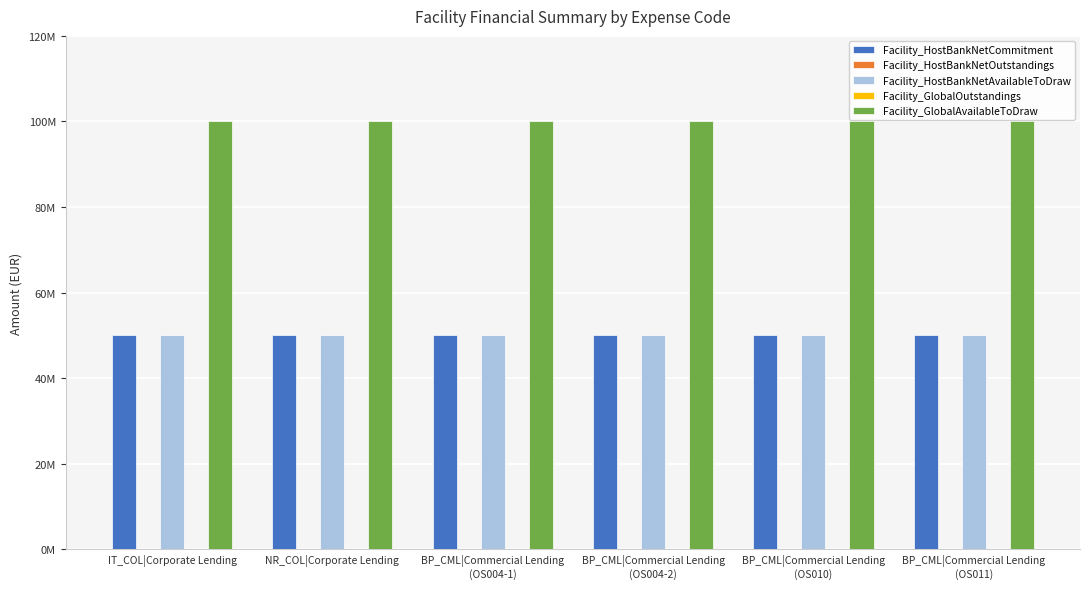

True or false: Facility_HostBankNetOutstandings has a value of 0 at NR_COL|Corporate Lending.

True